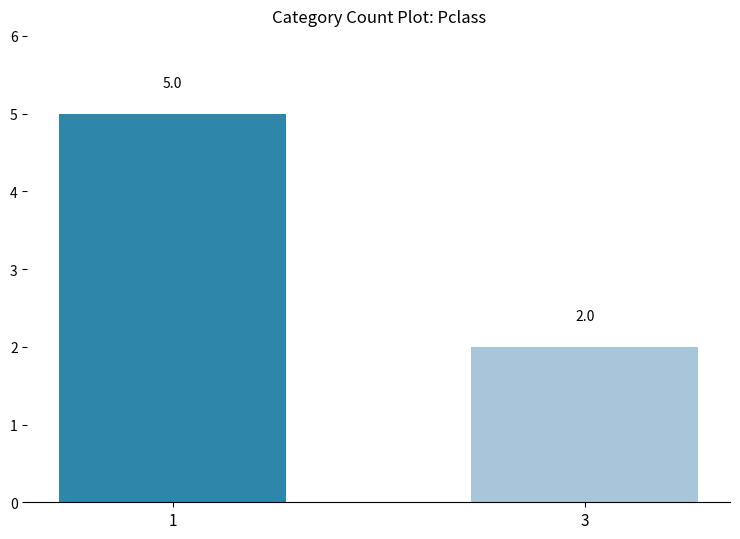

What is the difference between the values at 1 and 3?

3